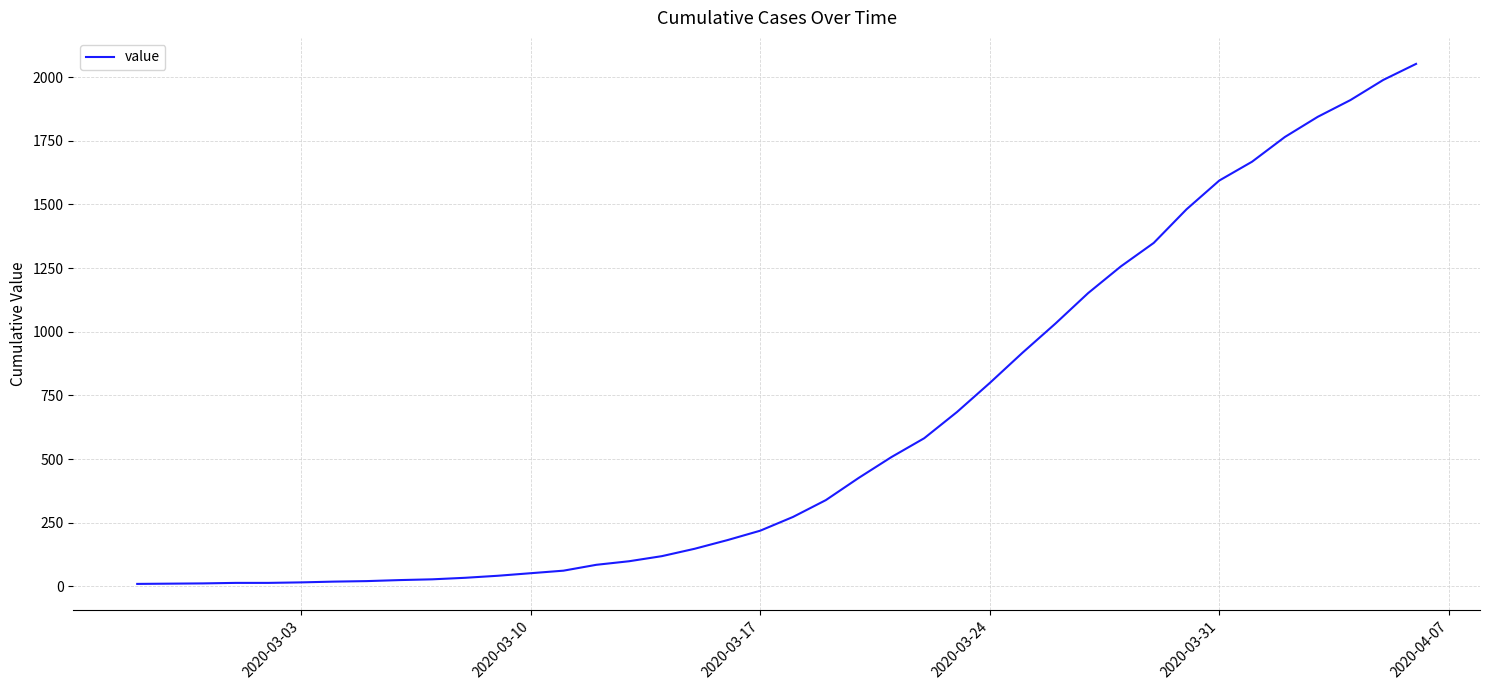

What is the difference between the maximum and minimum values?

2042